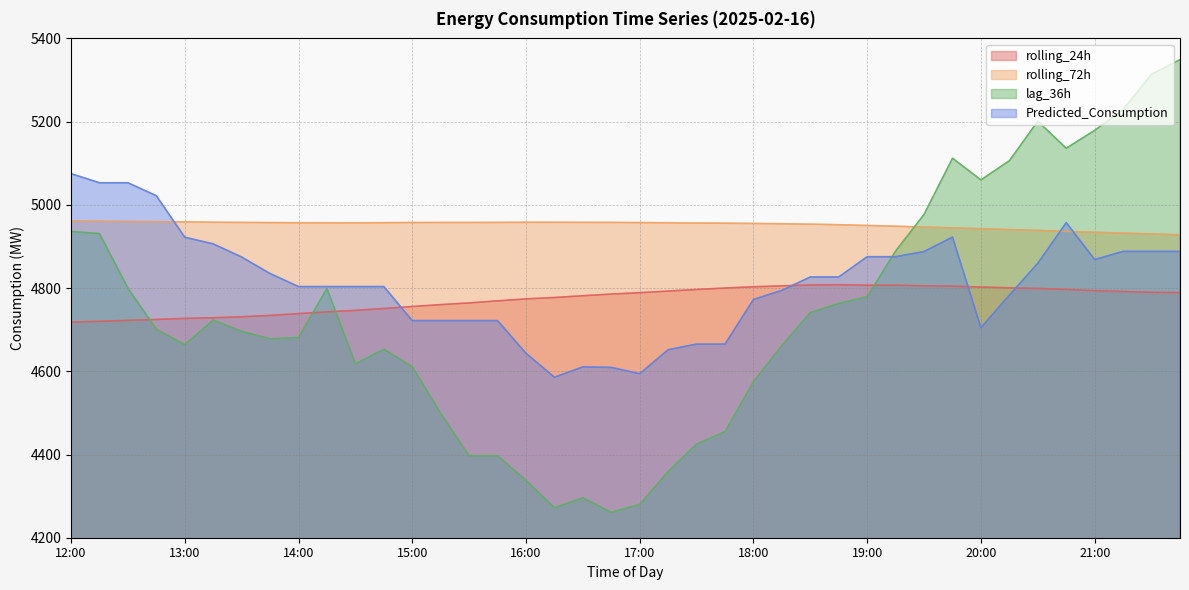

How many lines are shown in the chart?

4